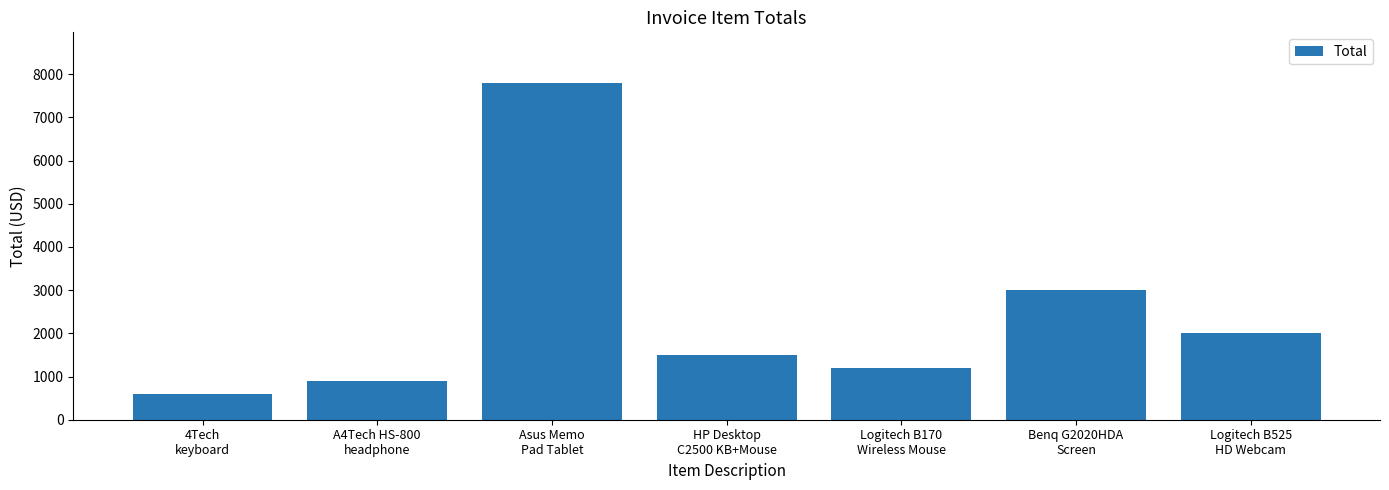

Approximately how many times larger is the value at Logitech B525
HD Webcam compared to Asus Memo
Pad Tablet?

0.3